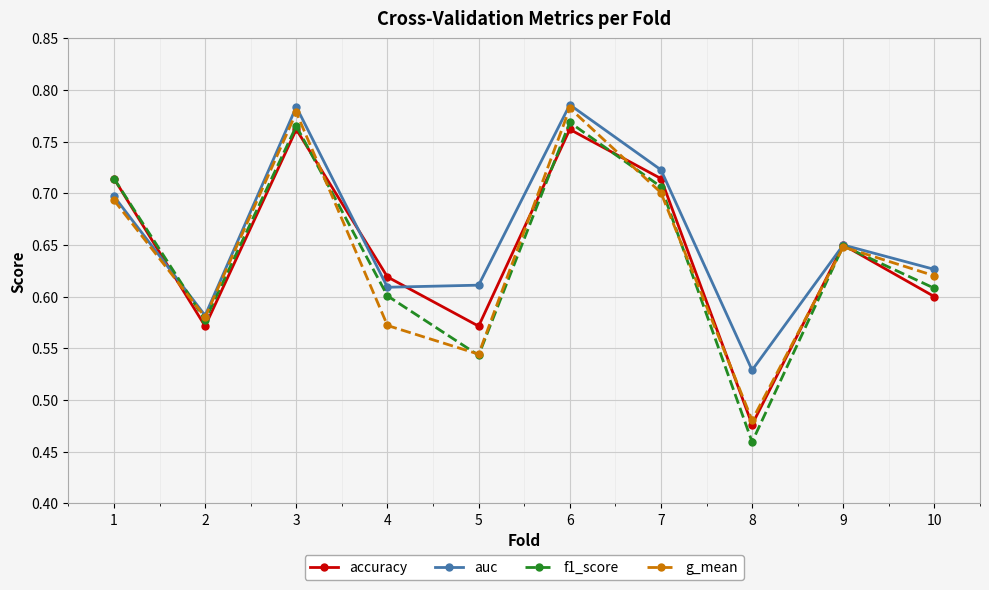

True or false: g_mean has more than 0 interior local peaks.

True